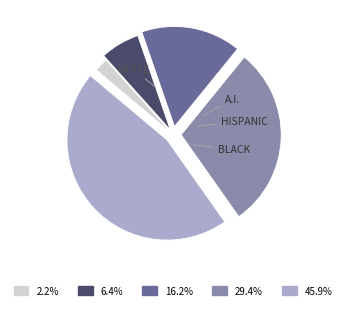

Is there a majority slice in this chart?

No